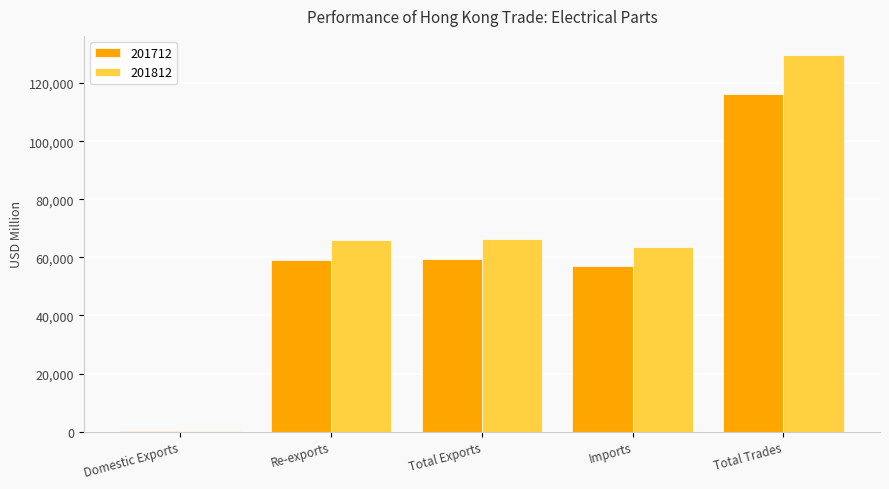

Which series has the largest total across all categories?

201812